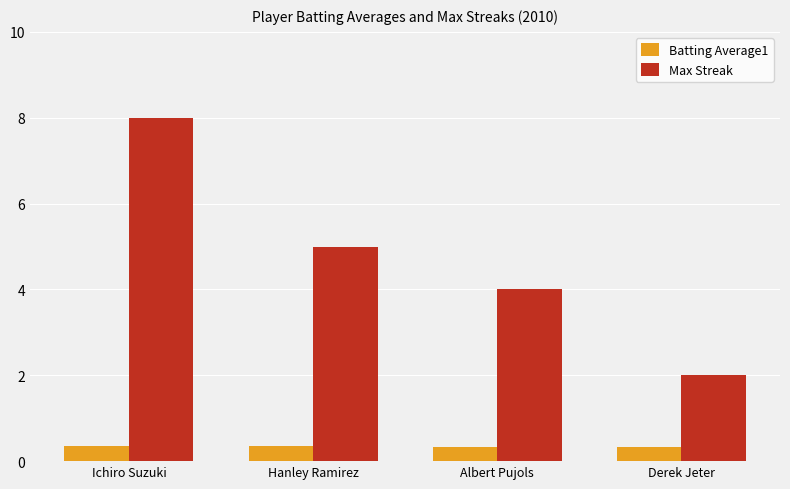

How many groups of bars are there?

4